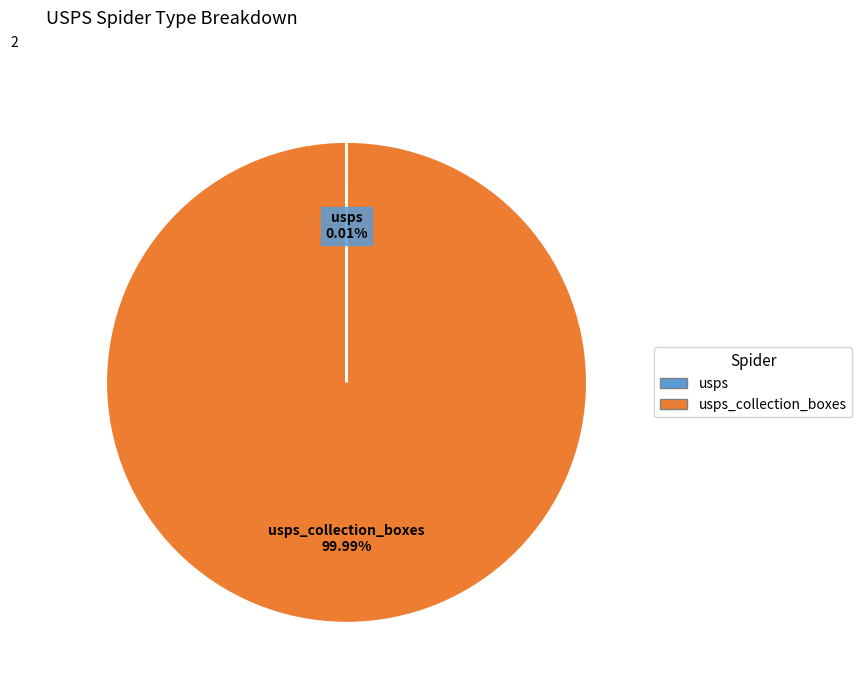

Does any single category account for the majority?

Yes